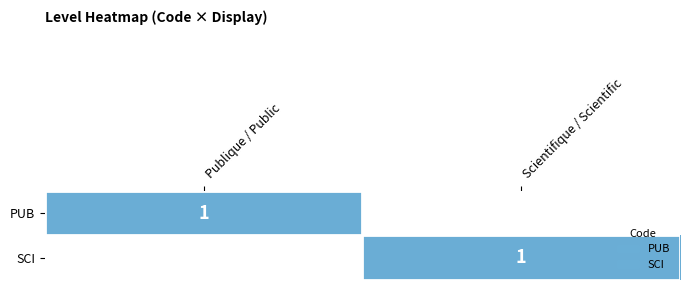

The value of SCI at Scientifique / Scientific is 0. True or false?

False